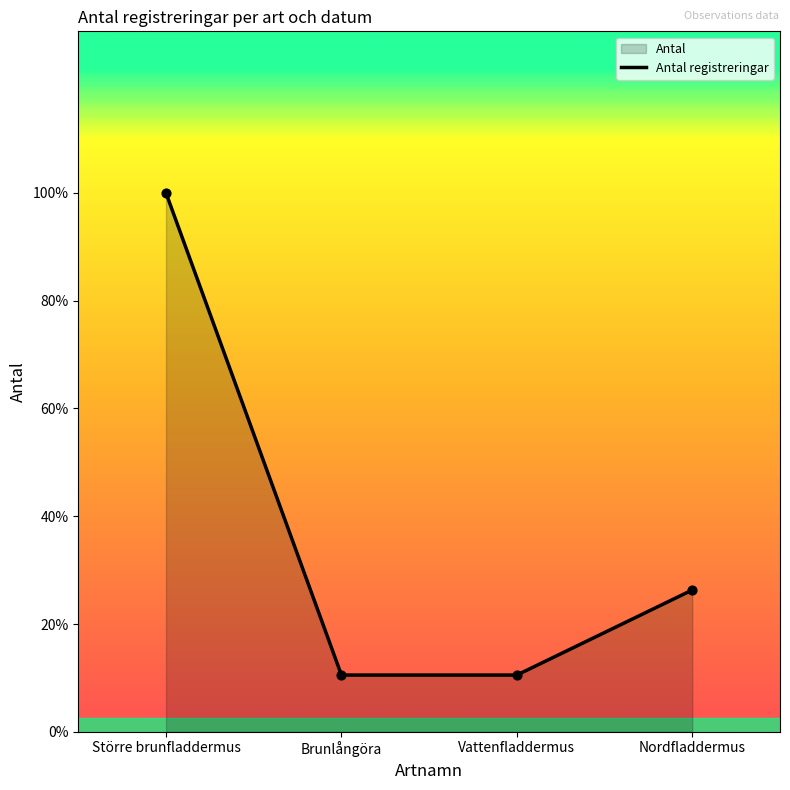

What is the change in value from Större brunfladdermus to Nordfladdermus?

-14